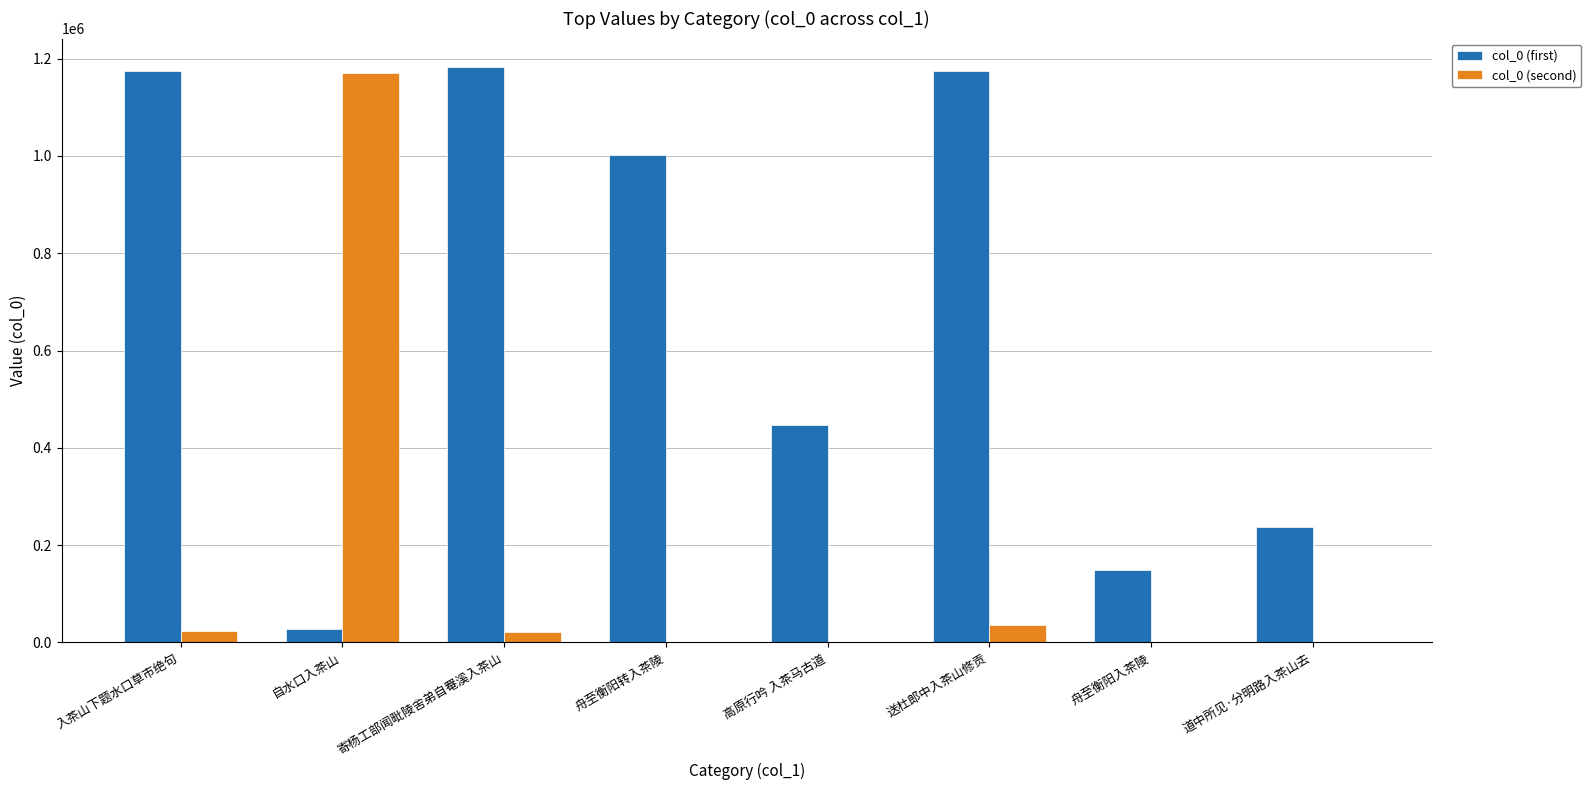

True or false: col_0 (second) has a value of 522719 at 道中所见·分明路入茶山去.

False